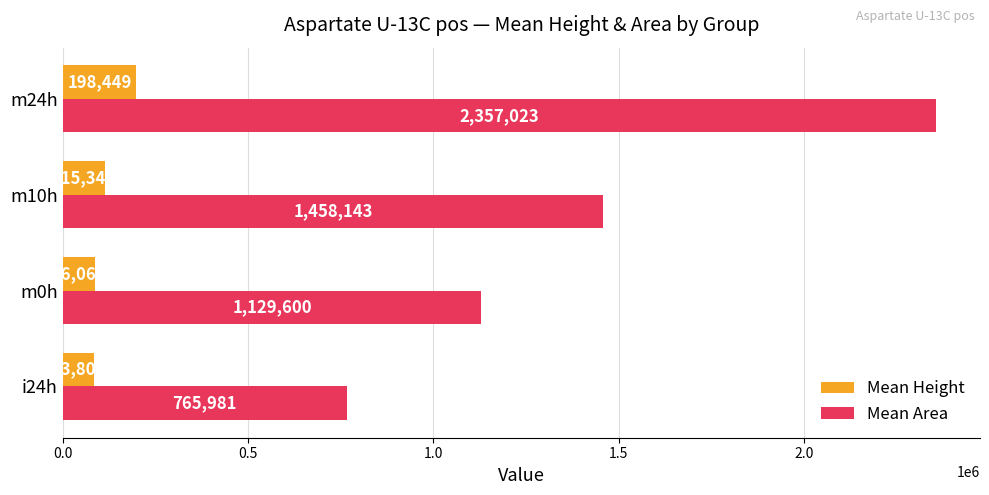

What is the total value across all series at m10h?

1573489.0